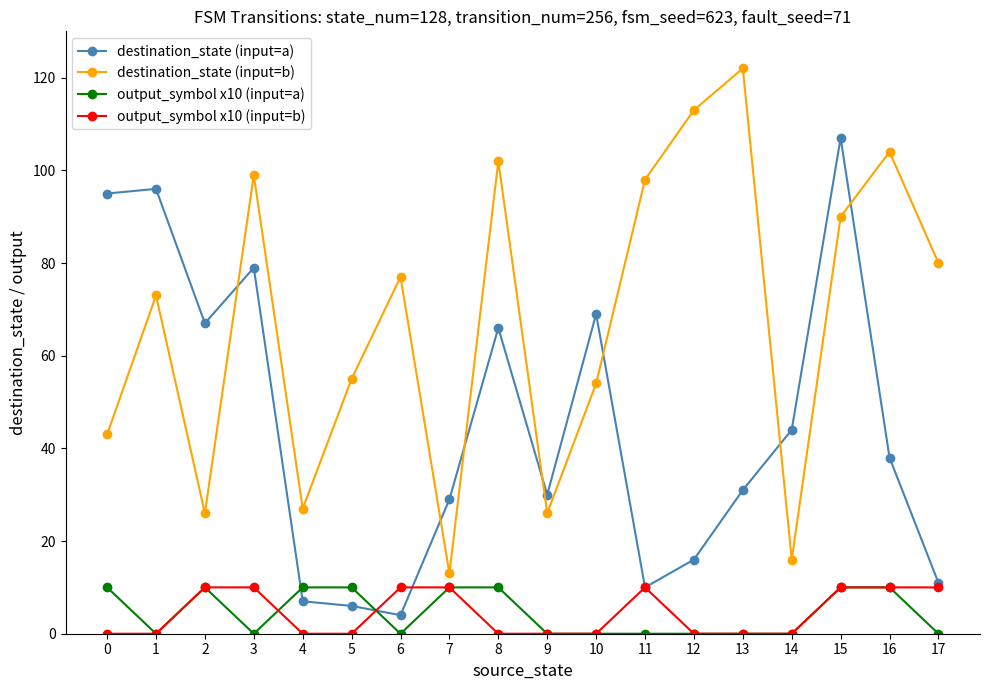

Rank the series at 6 from highest to lowest value.

destination_state (input=b), output_symbol x10 (input=b), destination_state (input=a), output_symbol x10 (input=a)